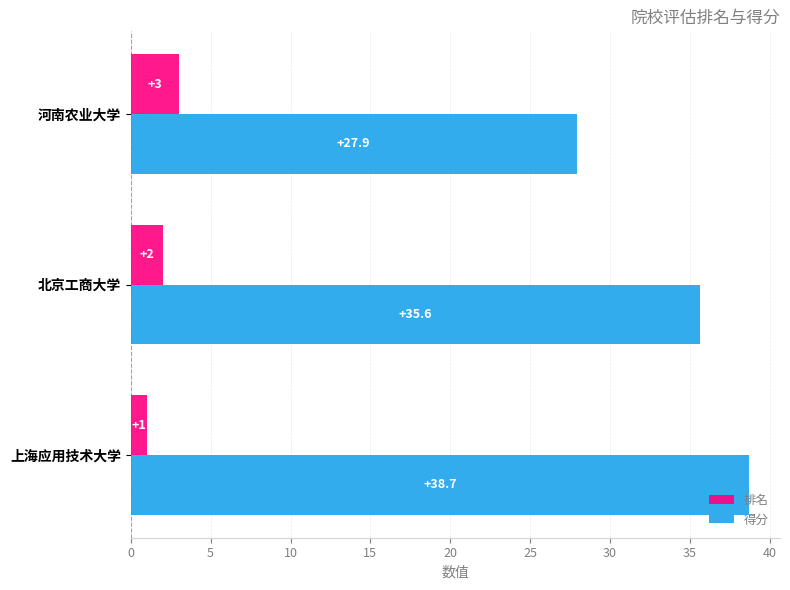

Which series changed the most between 上海应用技术大学 and 河南农业大学?

得分